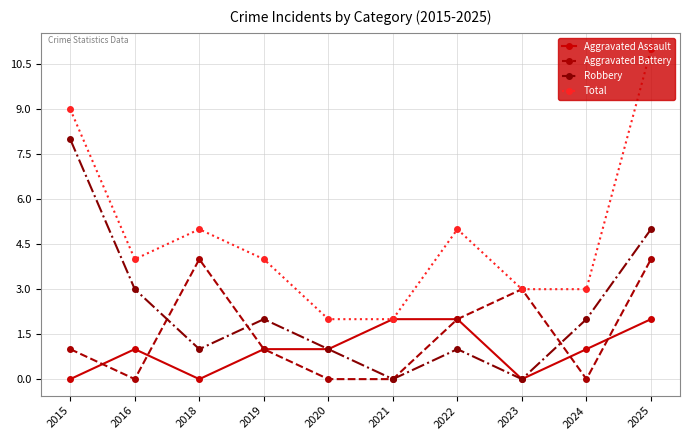

What are all the series names shown in the legend?

Aggravated Assault, Aggravated Battery, Robbery, Total